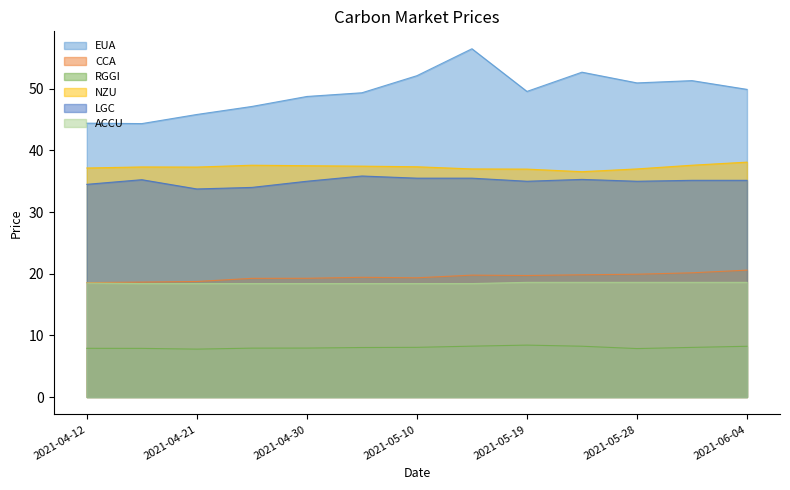

Is it true that CCA equals 19.4 at 2021-05-05?

True